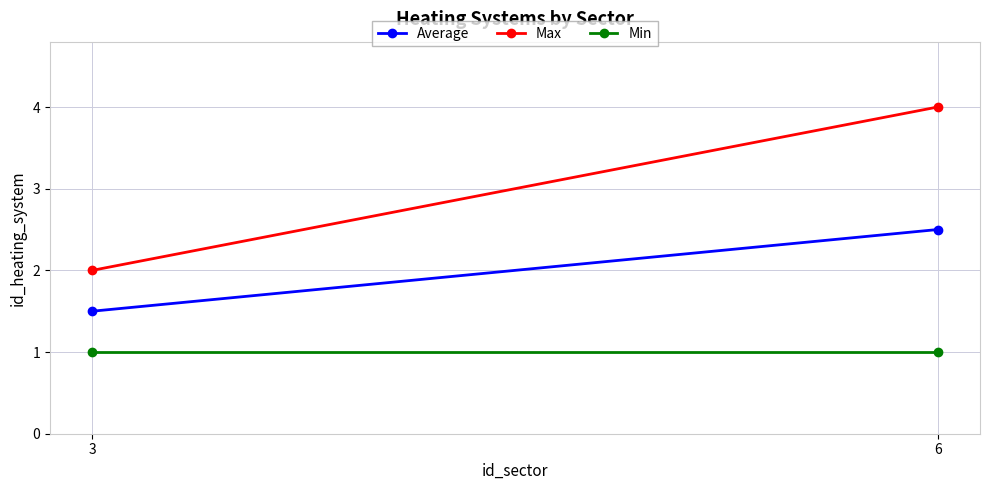

What value does the Min series have at 6?

1.0